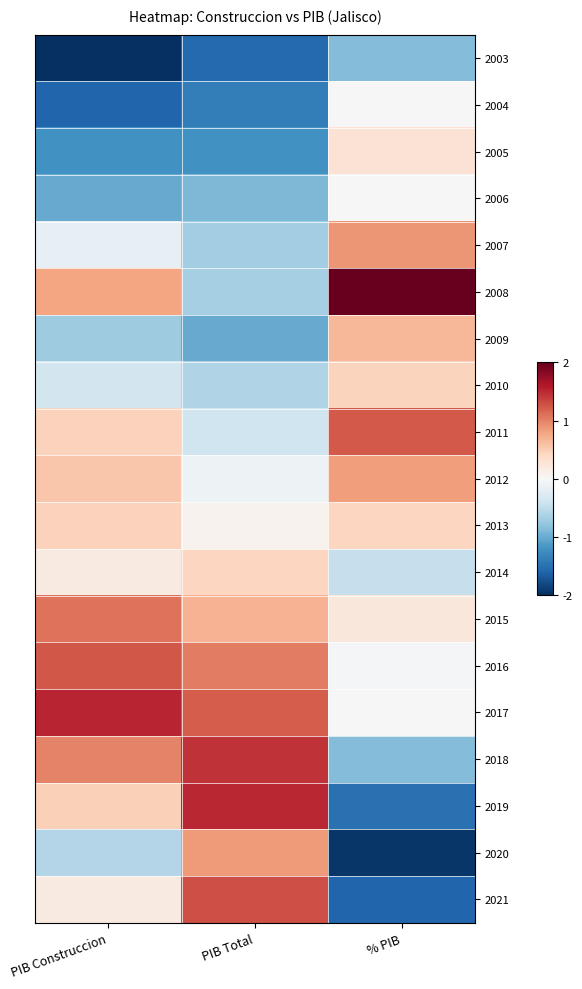

Rank the series by their maximum value, from highest to lowest.

2008, 2017, 2019, 2018, 2021, 2016, 2011, 2015, 2007, 2020, 2012, 2009, 2013, 2010, 2014, 2005, 2004, 2006, 2003